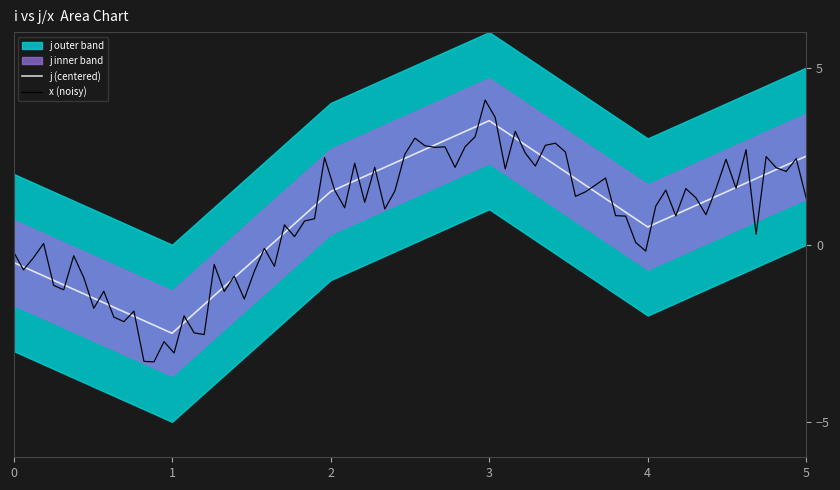

How many points are lower than both their immediate neighbors (excluding endpoints)?

2